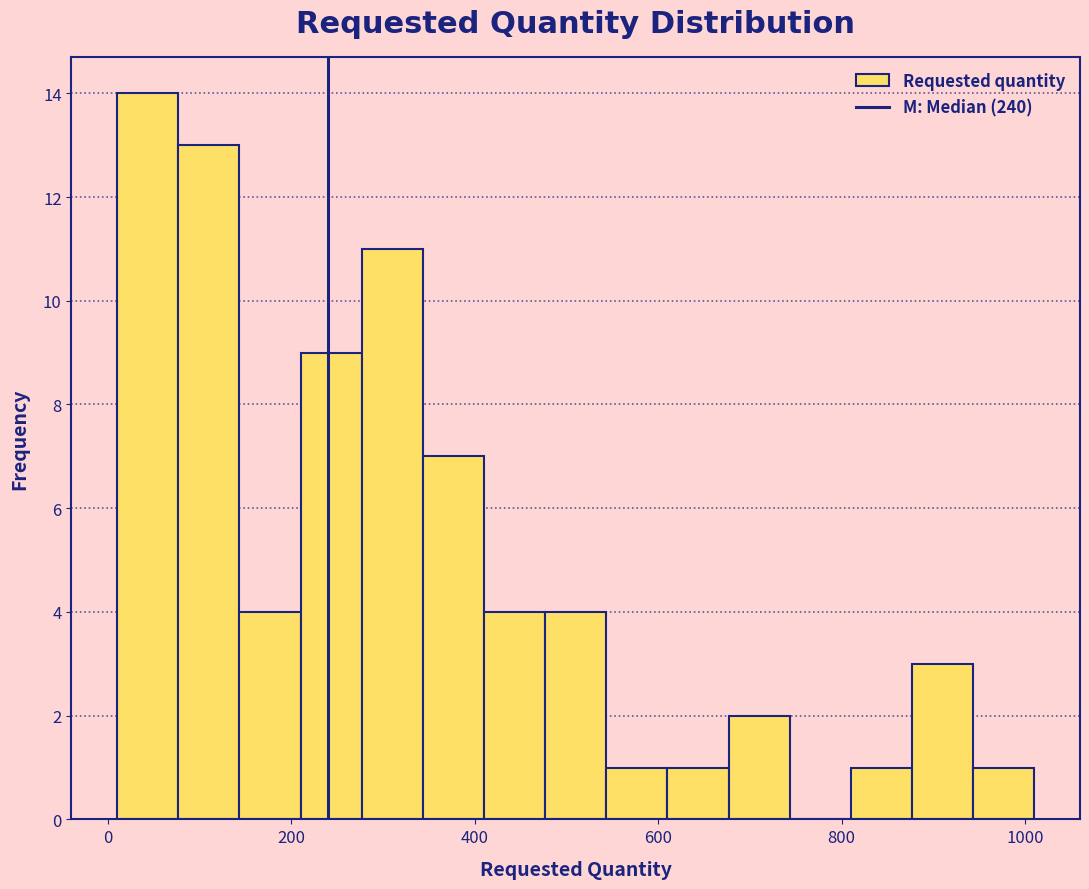

Around what value on the x-axis is the tallest bar? Give the approximate position of its centre, as read against the axis.

40